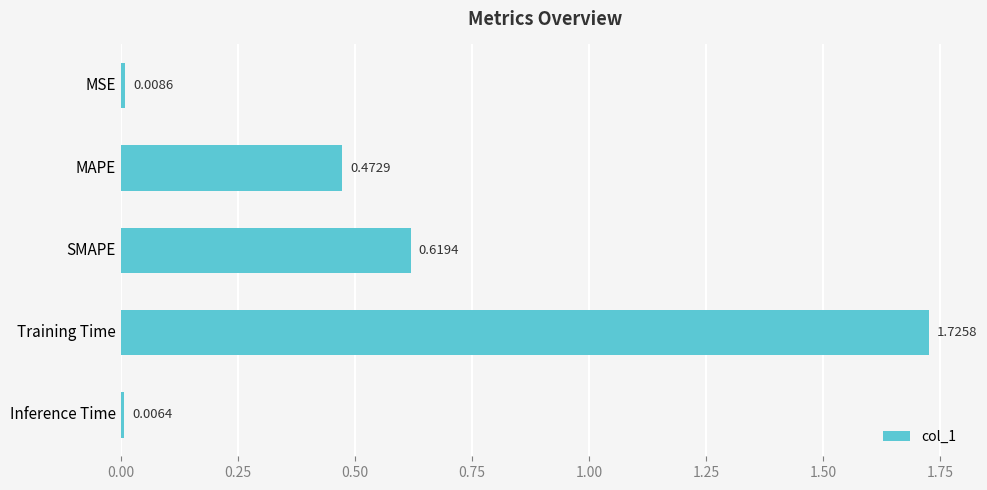

Are the bars horizontal?

Yes